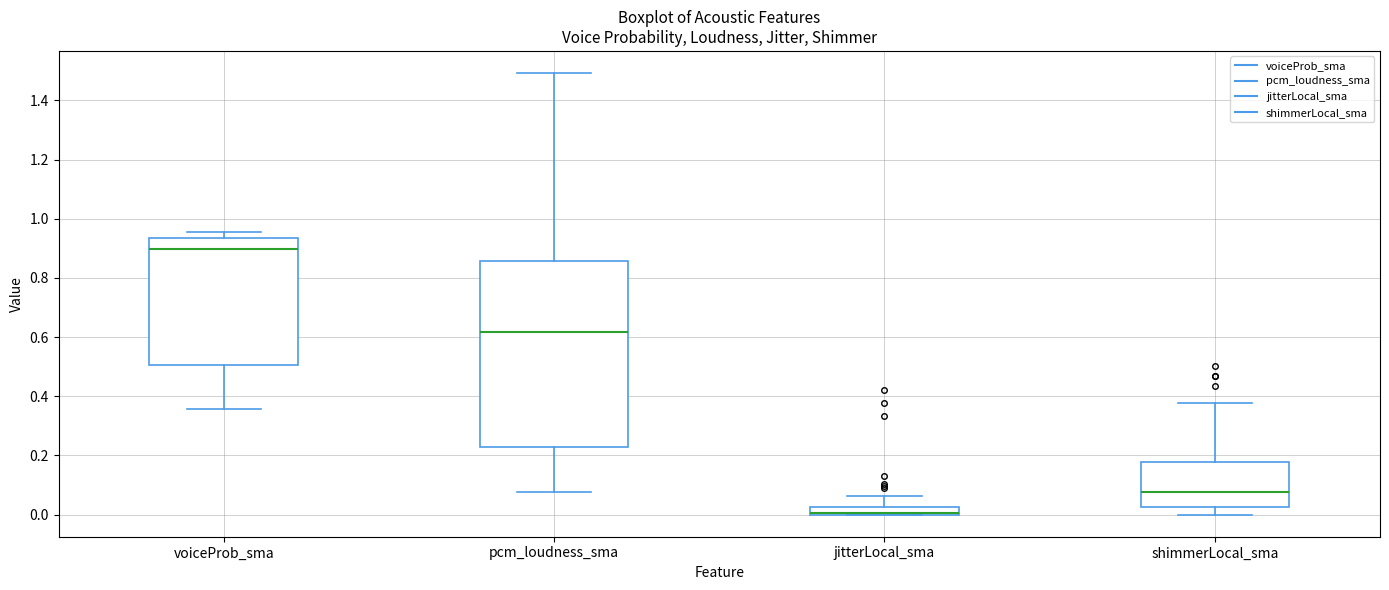

Where is the upper edge of the box for jitterLocal_sma on the y-axis? The values are not printed on the chart, so give them approximately, as read against the axis.

0.02